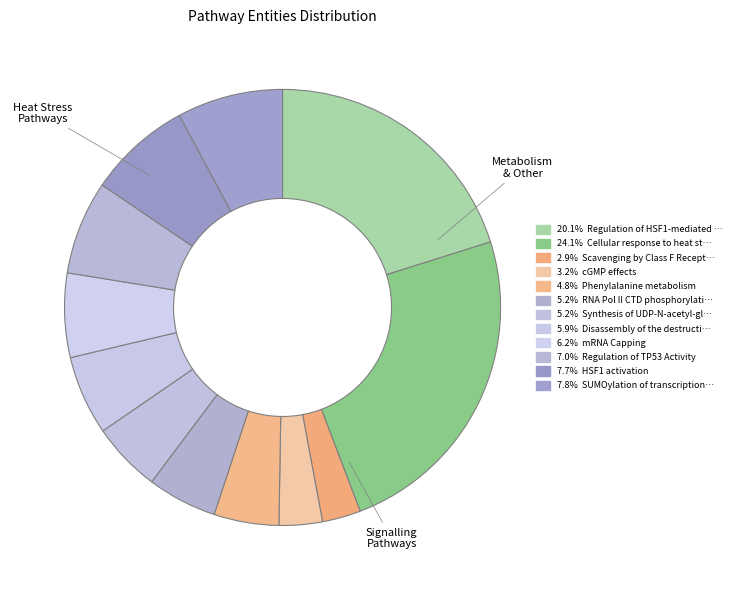

What is the smallest slice in the pie chart?

Scavenging by Class F Receptors